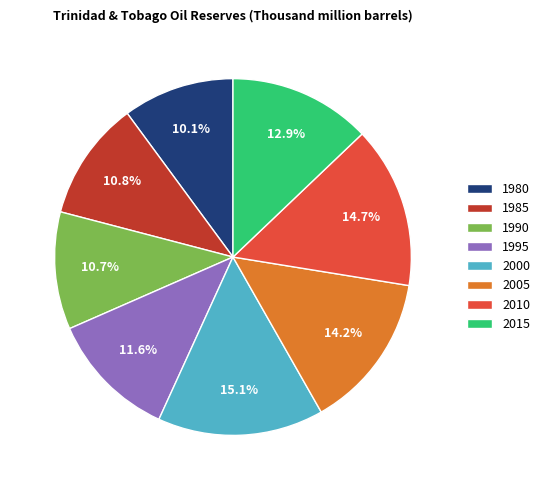

How many slices are in this pie chart?

8